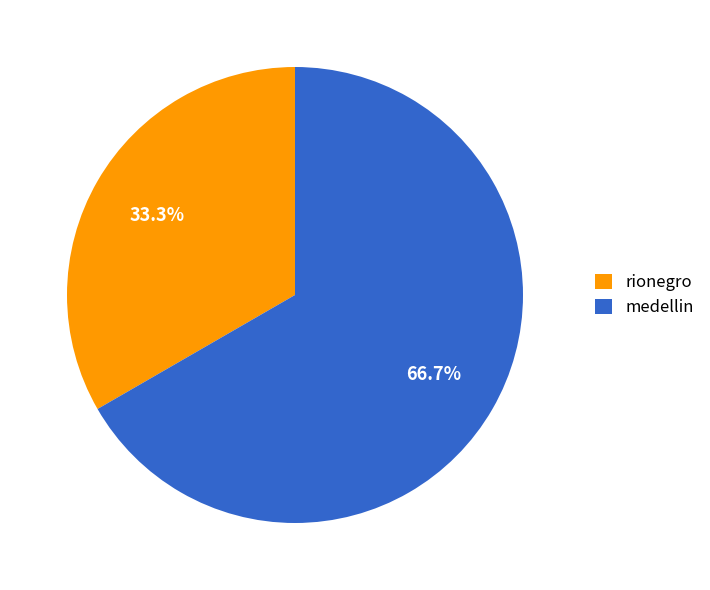

Count the number of slices in the pie.

2